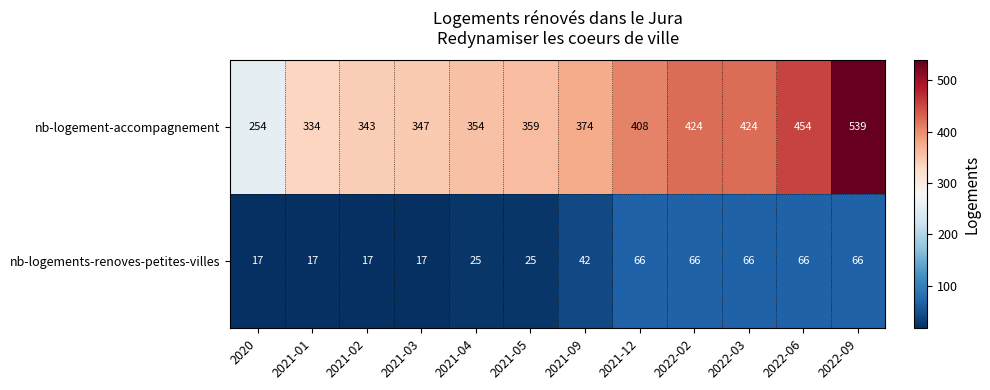

Rank the series at 2022-02 from lowest to highest value.

nb-logements-renoves-petites-villes, nb-logement-accompagnement